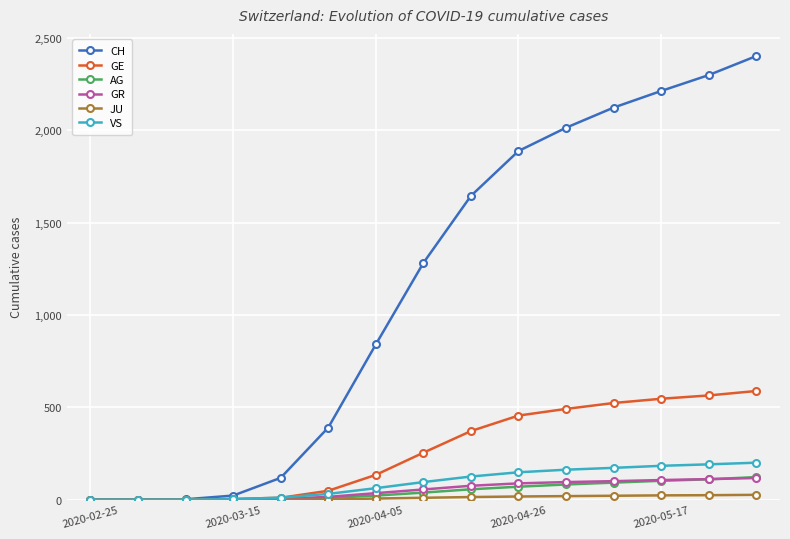

Which series has the largest total across all categories?

CH